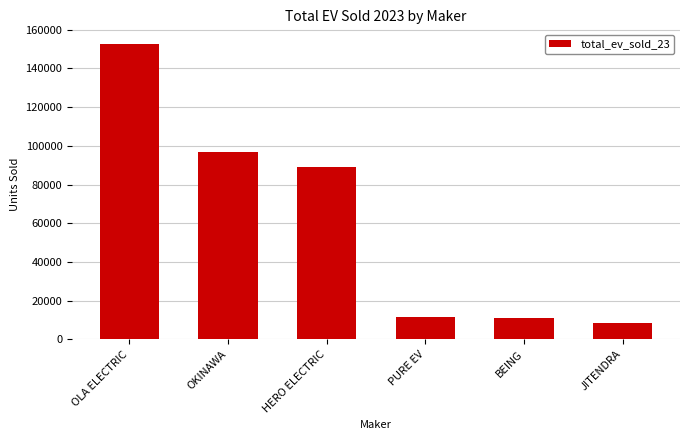

What is the label of the 2nd bar from the left?

OKINAWA